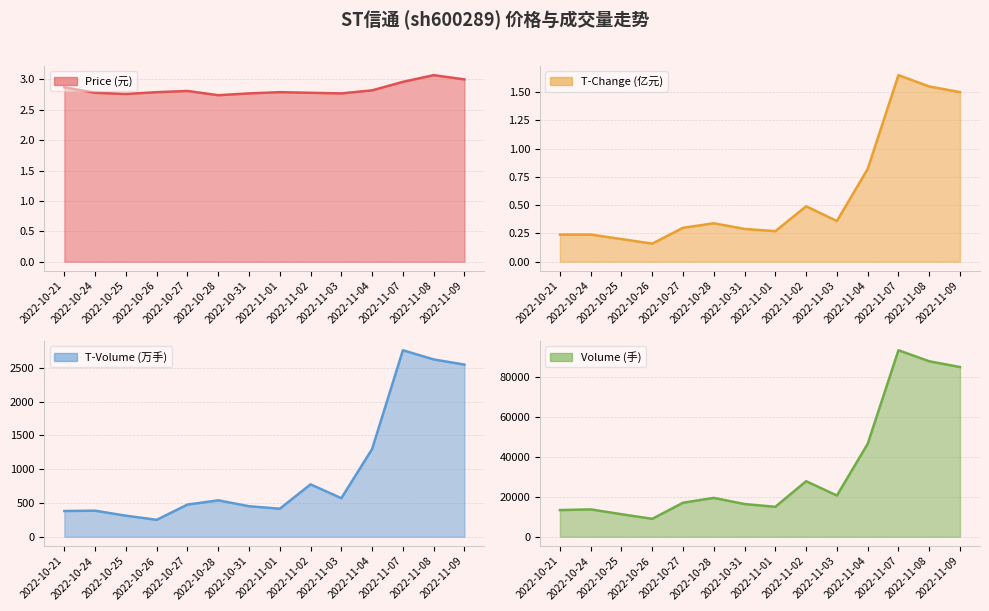

True or false: T-Change (亿元) has more than 0 interior local peaks.

True